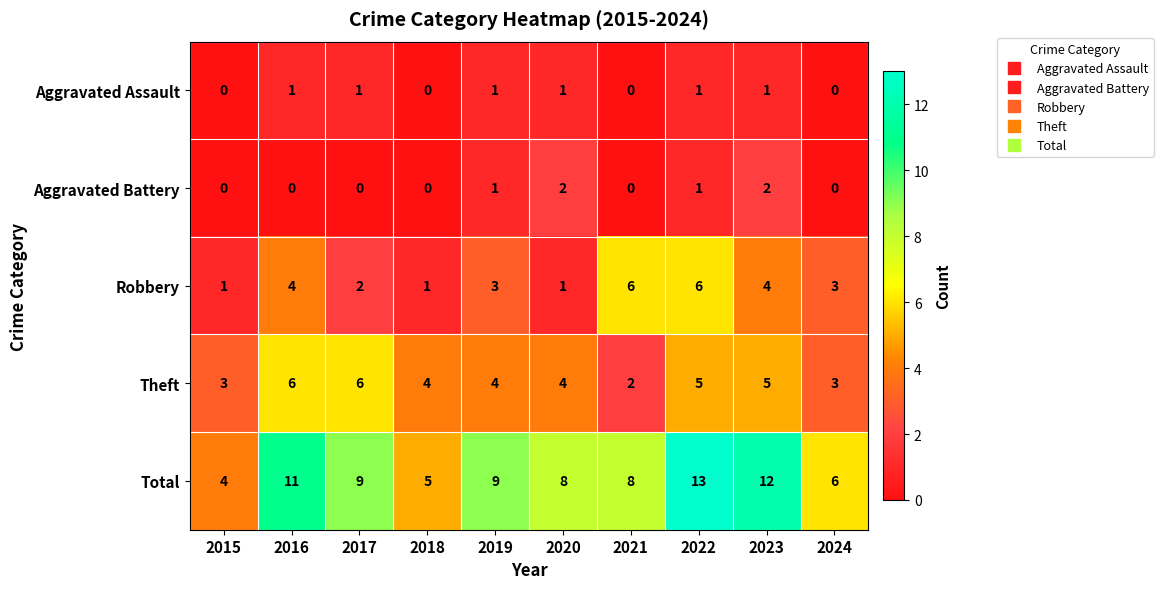

Count the Aggravated Battery values in the range 0 to 1.

8